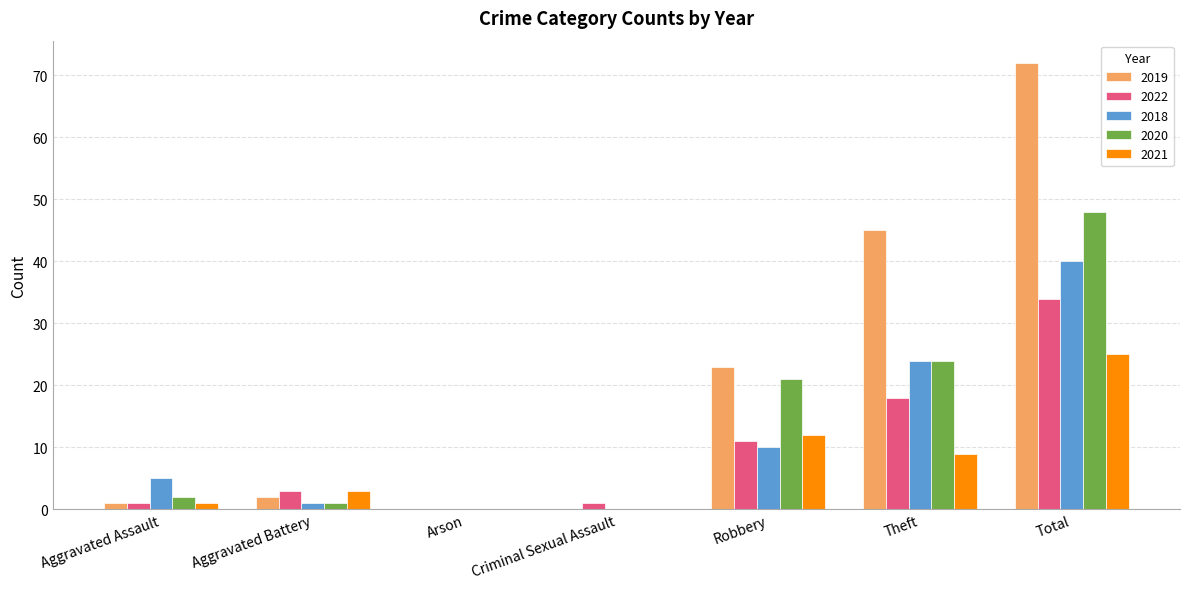

True or false: 2021 has a value of 12 at Robbery.

True